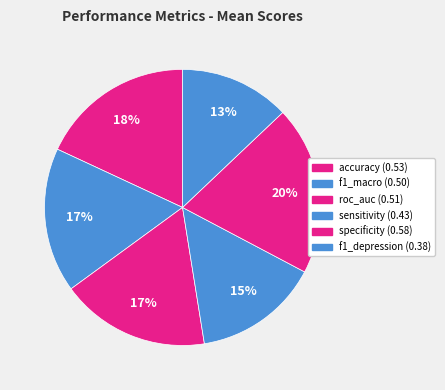

The f1_depression slice represents 13% of the pie. True or false?

True